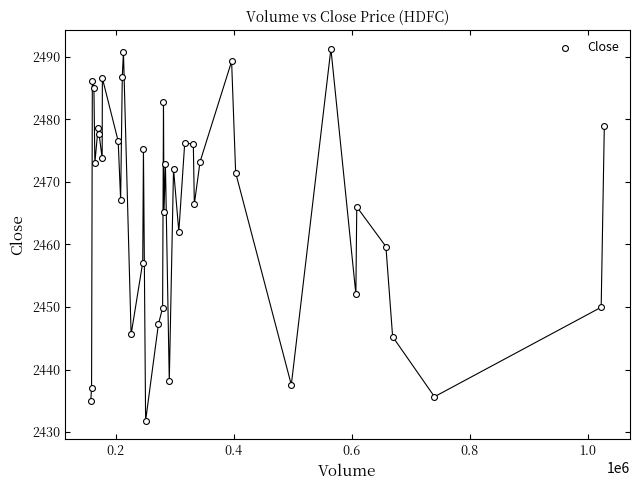

What is the range of X values (max minus min)?

870523.0